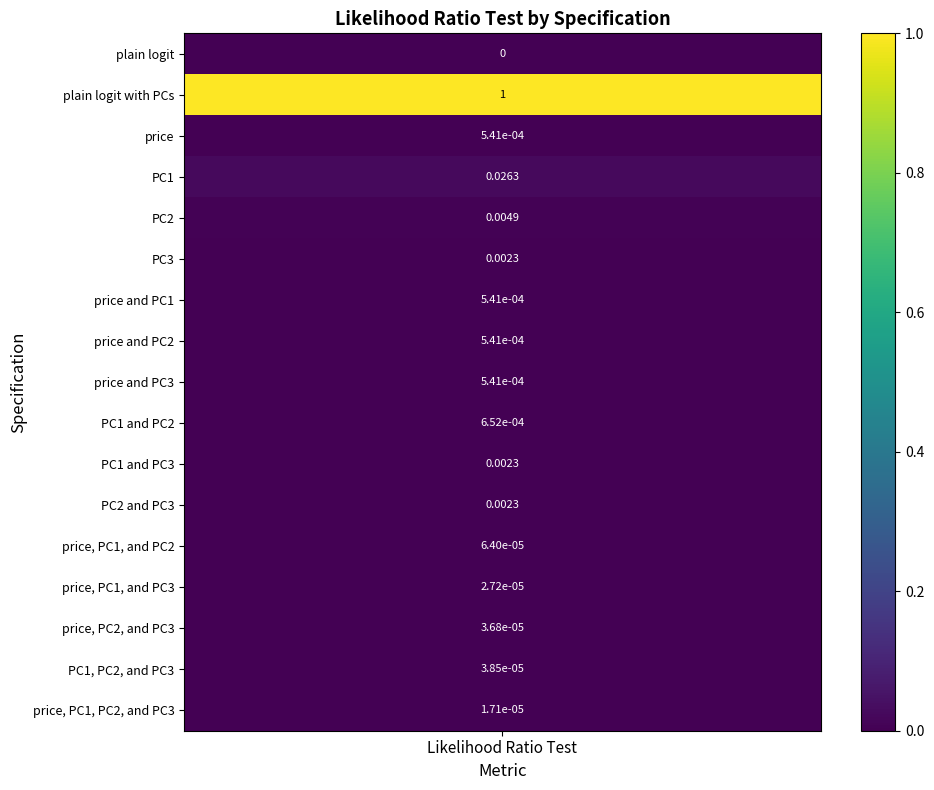

The value at price and PC2 is 0.0. True or false?

False